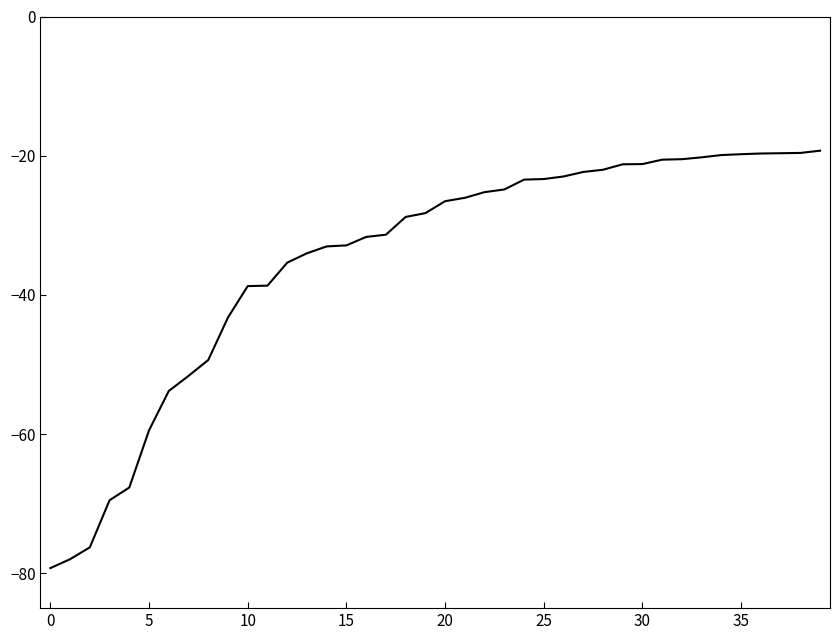

What is the difference between the maximum and minimum values?

60.0